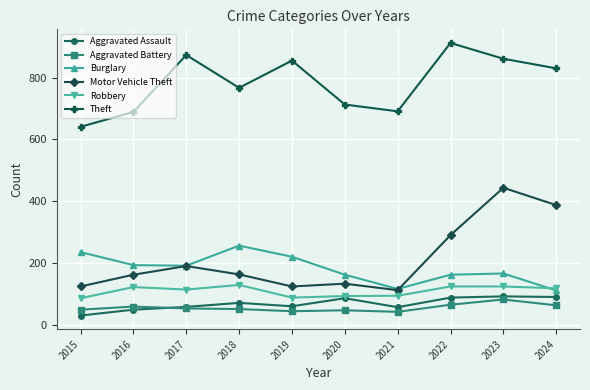

What is the value of the Robbery point at the 10th from the left?

119